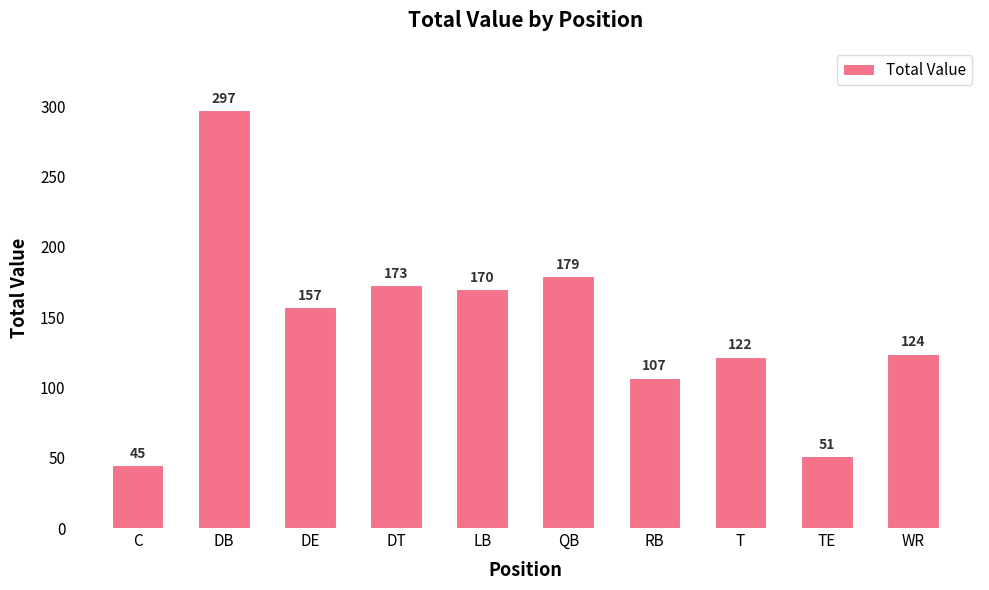

What position from the right is LB?

6